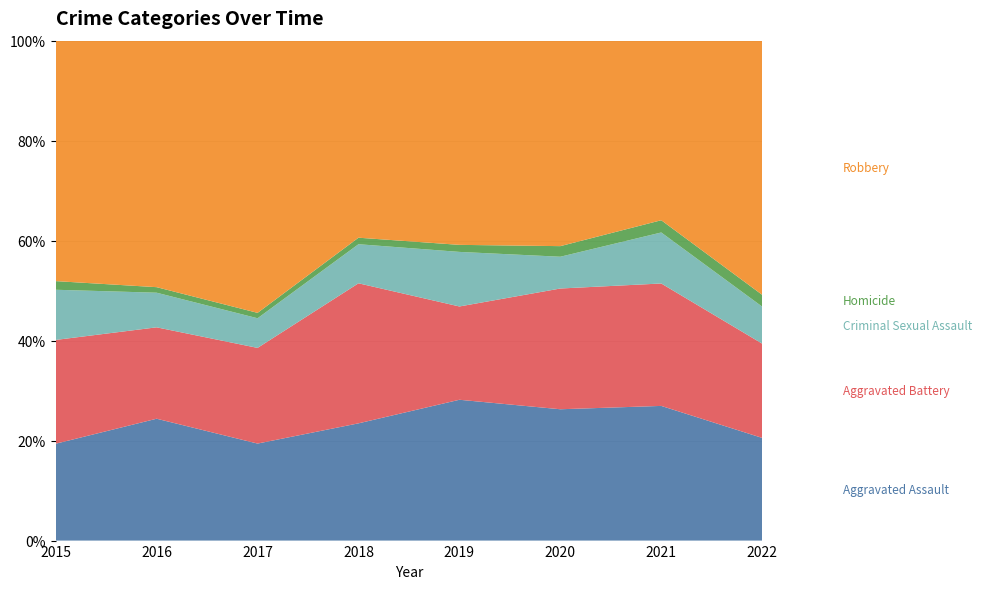

Reading left to right, what are all the values shown in this chart?

Aggravated Assault: 56	88	72	72	80	62	66	61
Aggravated Battery: 60	66	71	86	53	57	60	56
Criminal Sexual Assault: 29	25	22	24	31	15	25	22
Homicide: 5	4	4	4	4	5	6	7
Robbery: 139	178	202	121	116	97	88	151